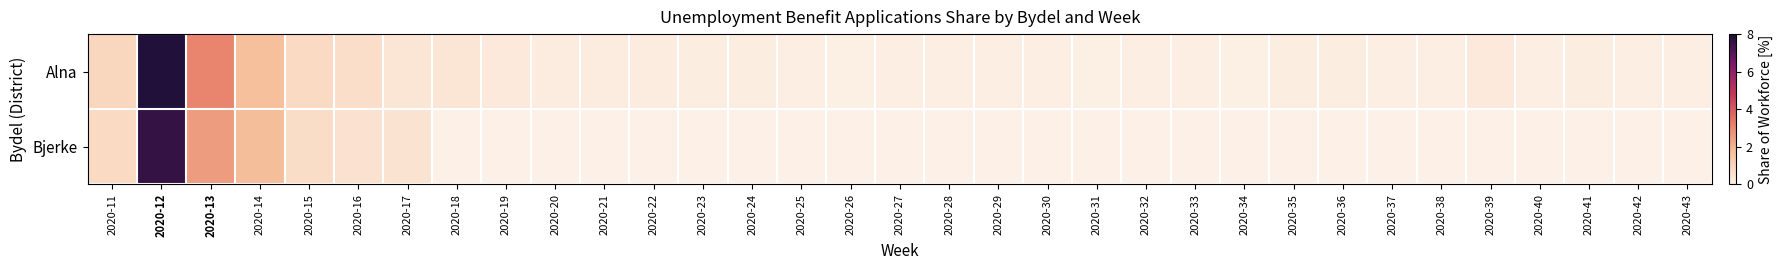

Rank the series by their average value, from lowest to highest.

Bjerke, Alna